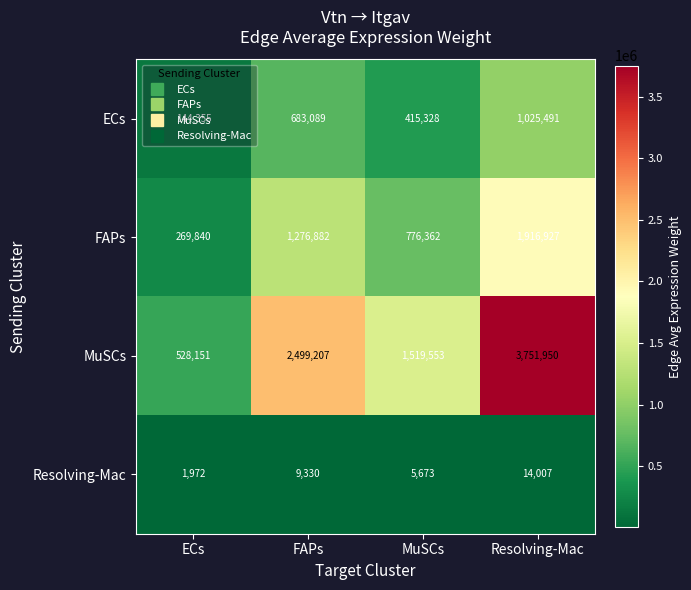

Count the number of categories in the chart.

4